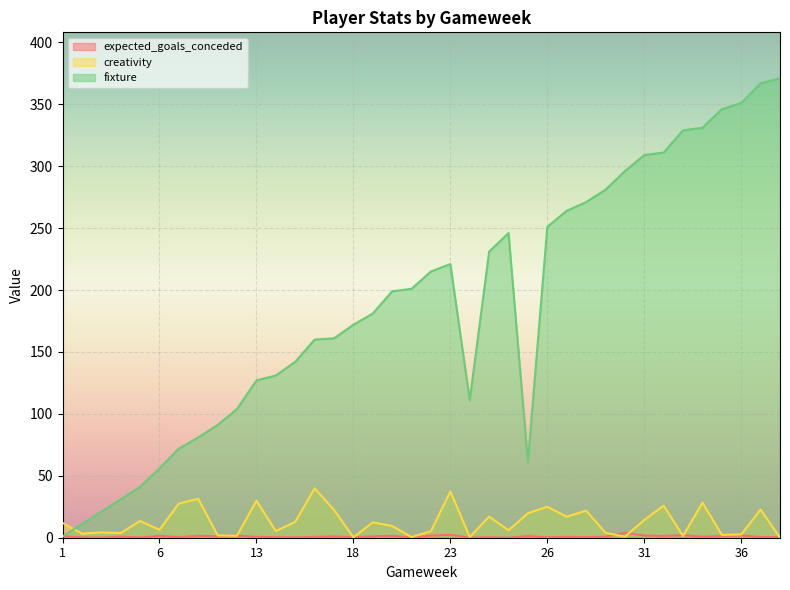

Is it true that creativity equals 13.5 at 5?

True